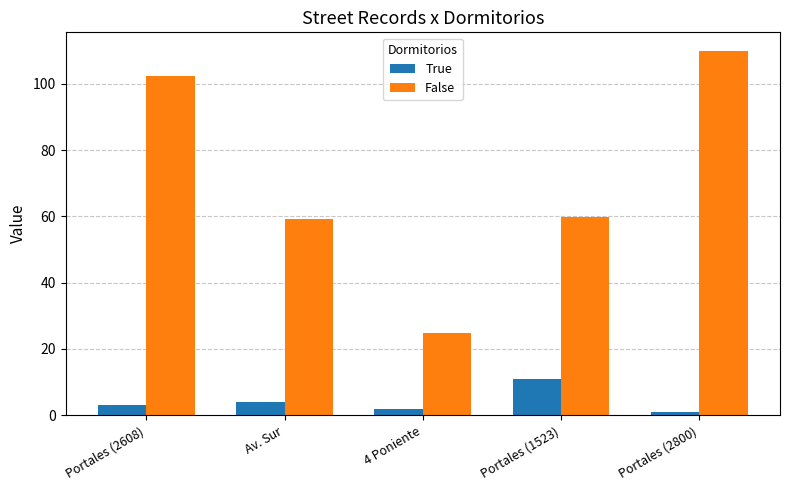

What is the label of the 5th bar from the right?

Portales (2608)